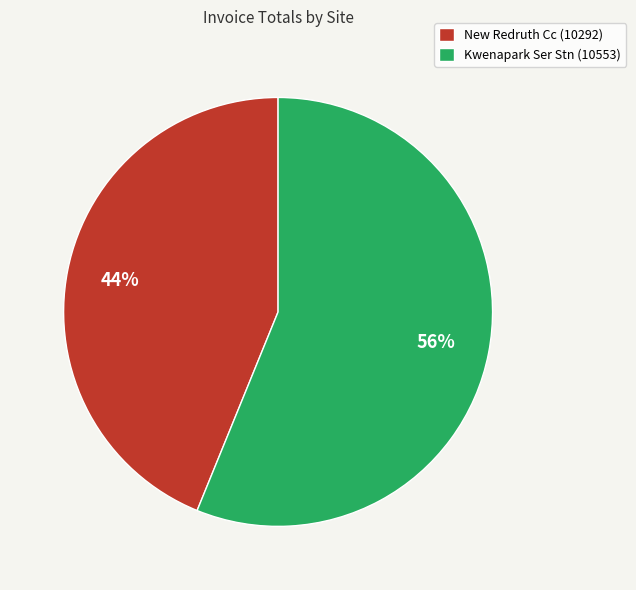

To the nearest percent, what portion does Kwenapark Ser Stn (10553) represent?

56%